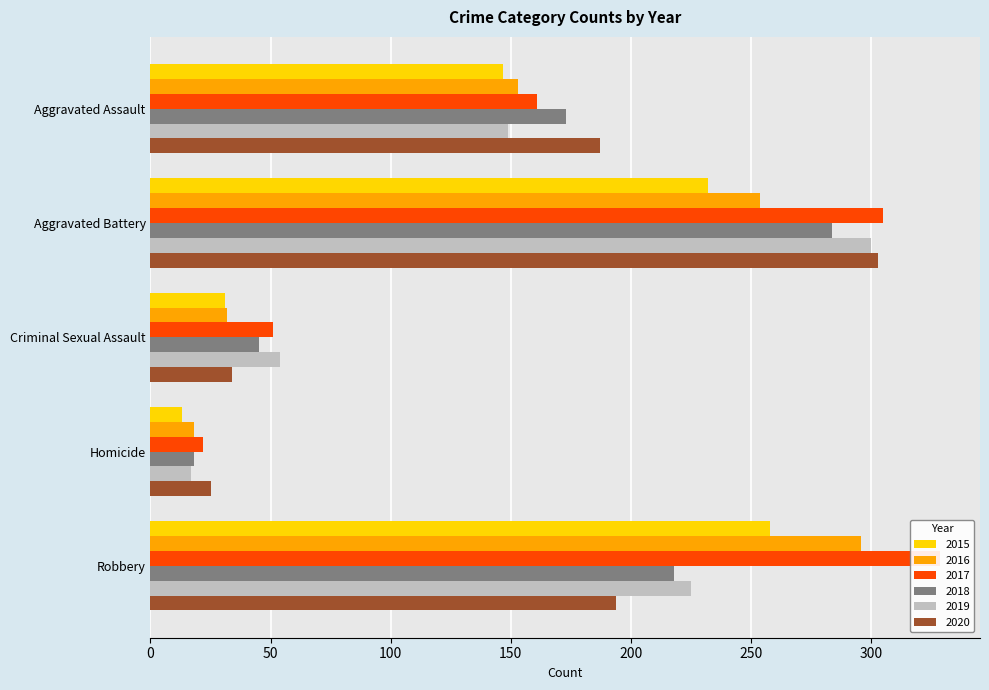

What is the label of the 1st bar from the left?

Aggravated Assault